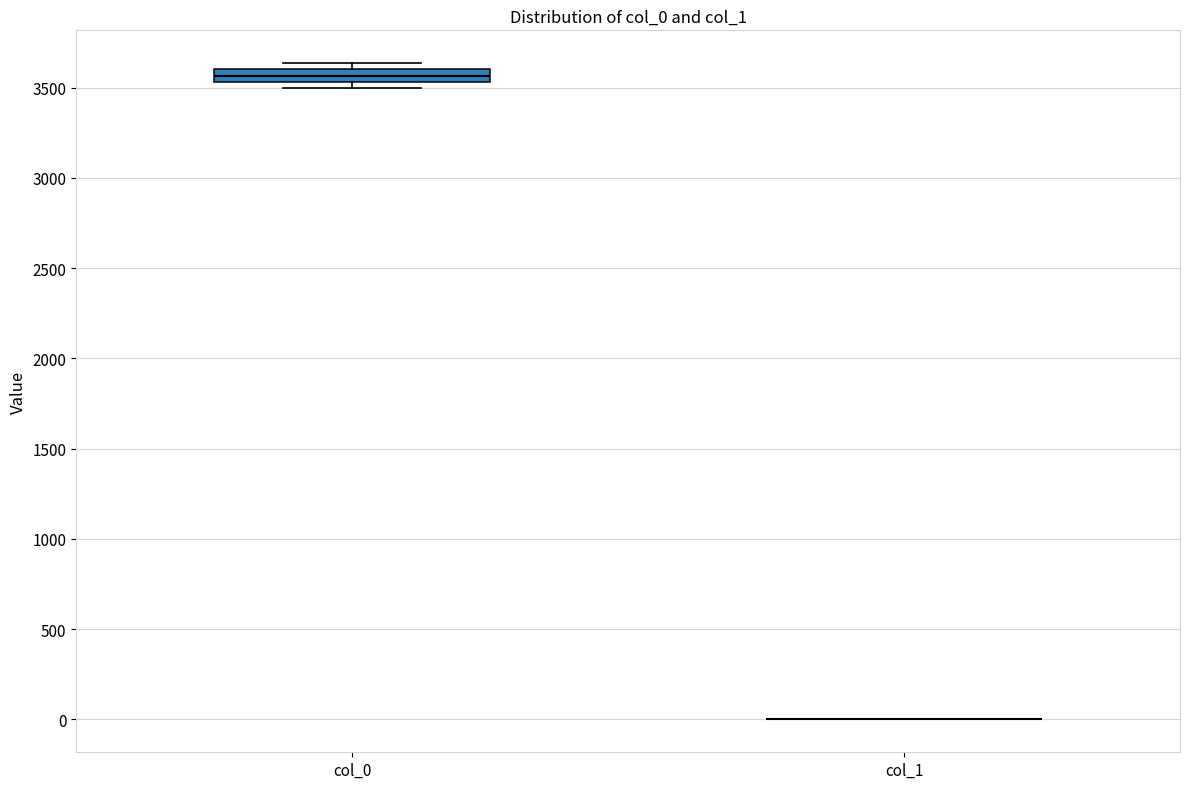

Comparing the boxes themselves (not the whiskers), which one is the tallest?

col_0